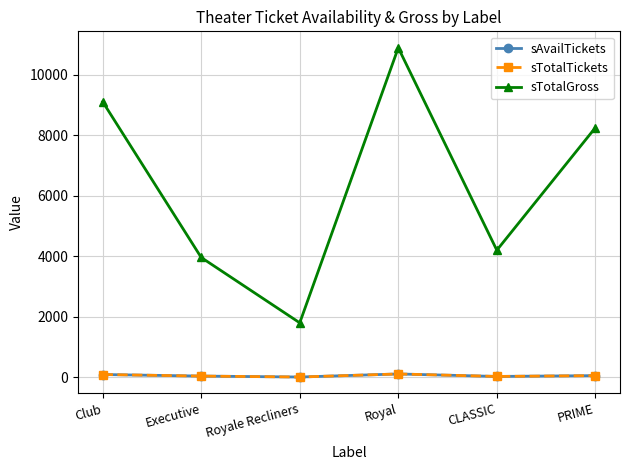

At which category does sTotalGross reach its first local valley?

Royale Recliners